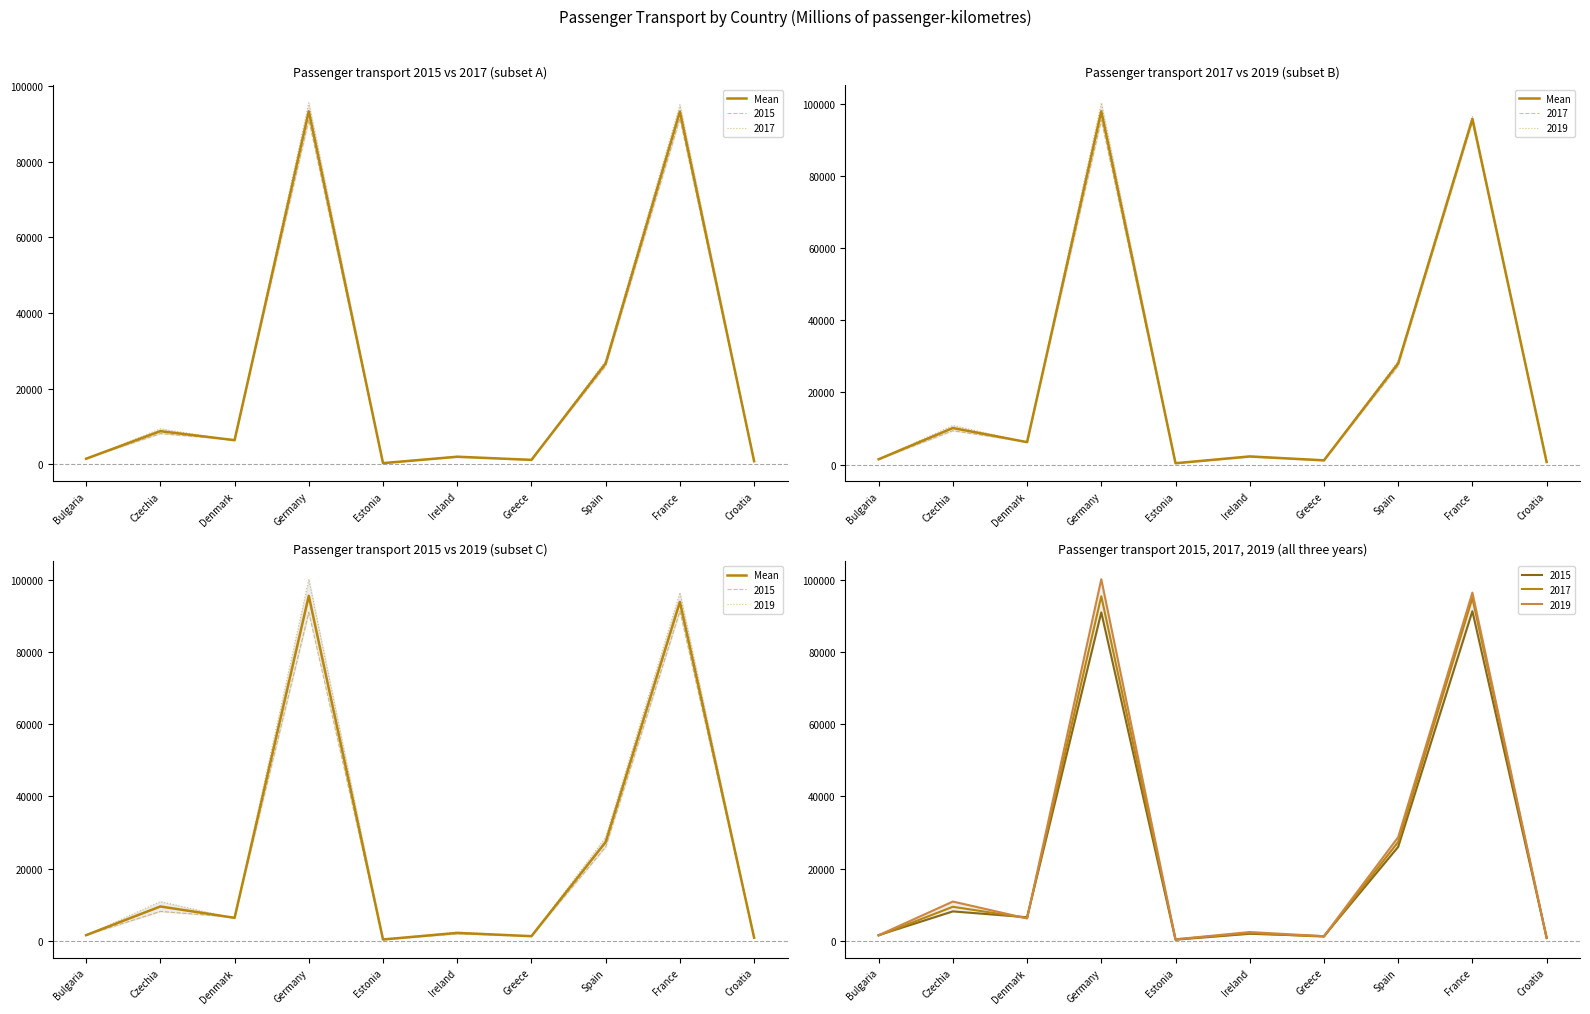

Where is the data nearest to the value 47995?

Spain